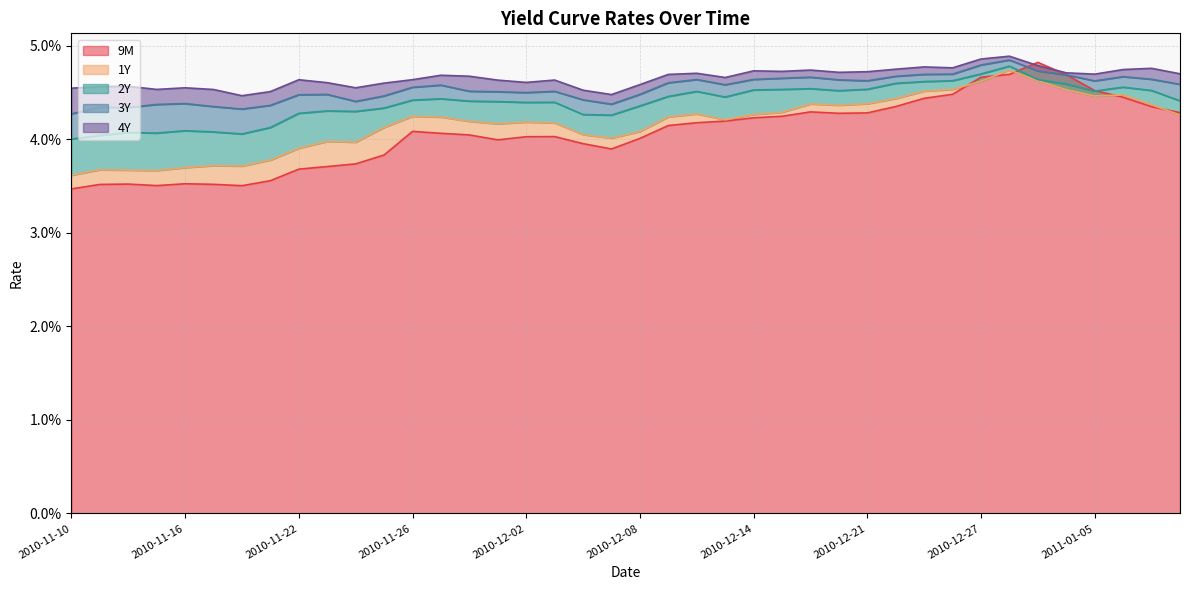

True or false: 2Y and 4Y cross at least once.

False